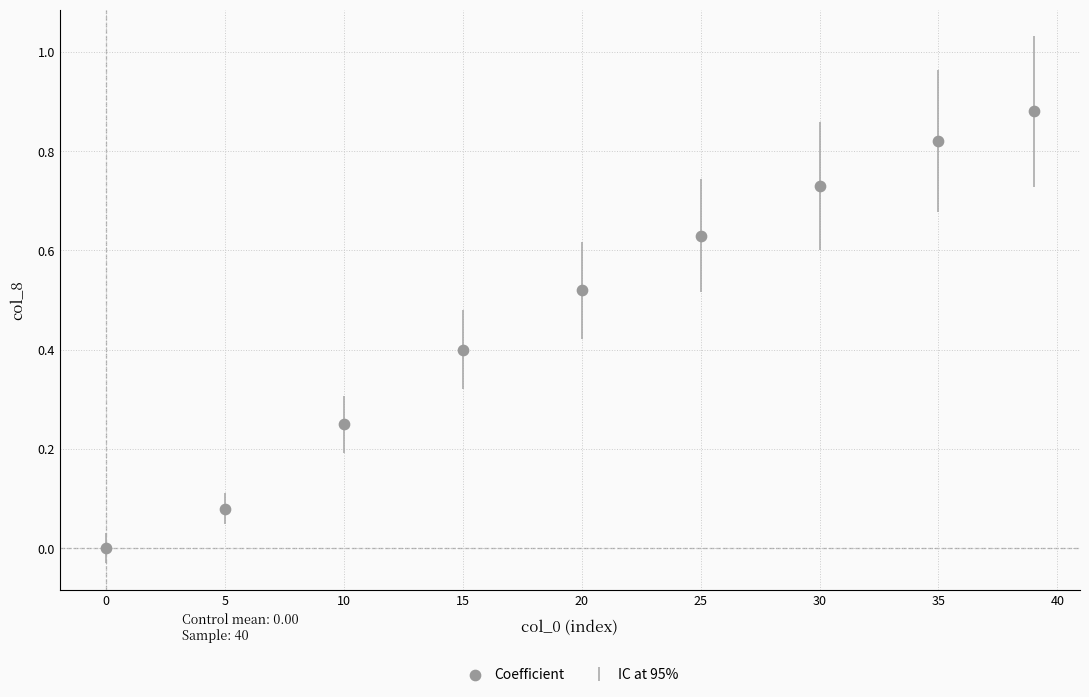

What is the average X value?

19.9